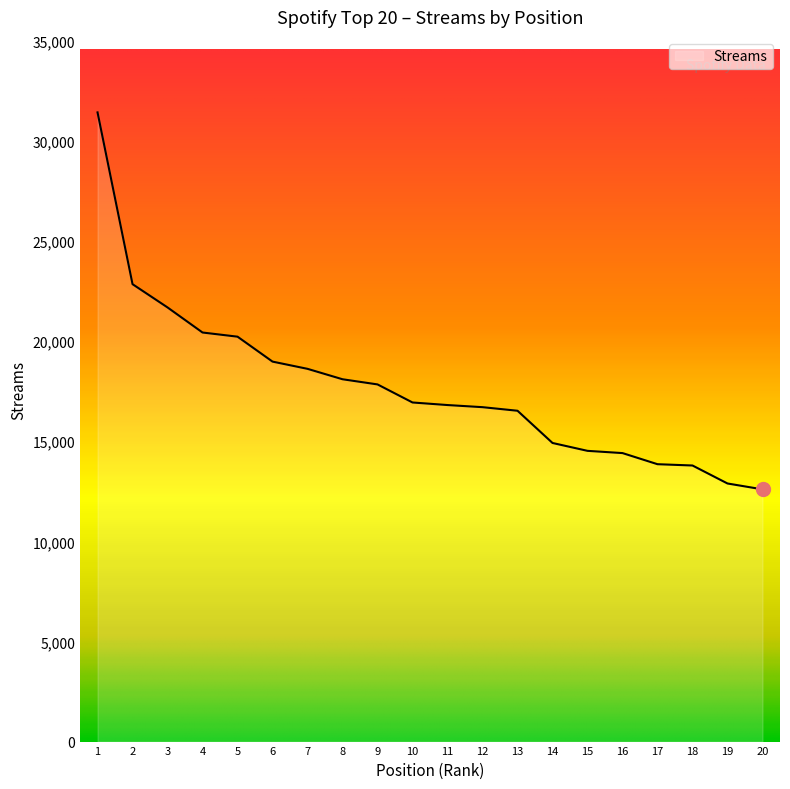

Which label corresponds to the largest value in the chart?

1